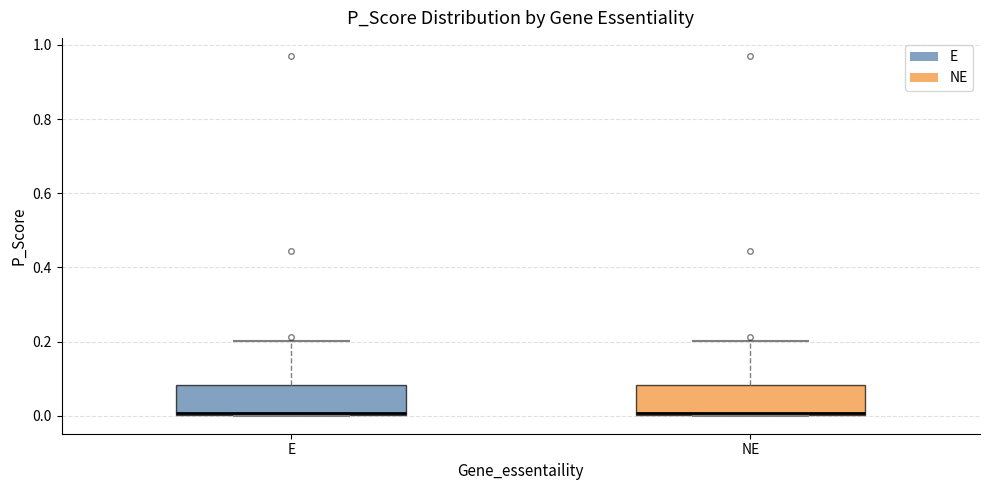

Where is the upper edge of the box for E on the y-axis? The values are not printed on the chart, so give them approximately, as read against the axis.

0.08